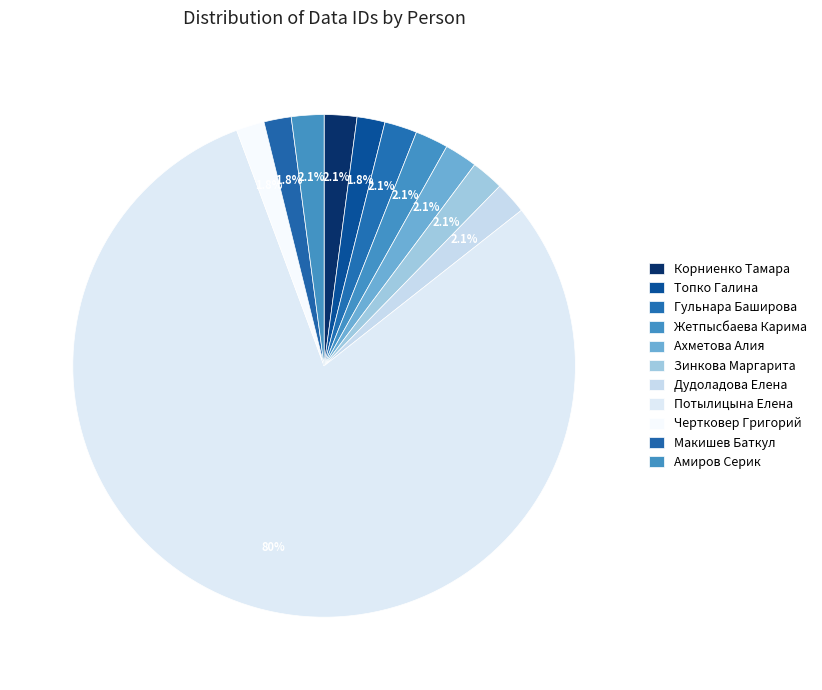

Is the sum of Дудоладова Елена and Топко Галина greater than half?

No